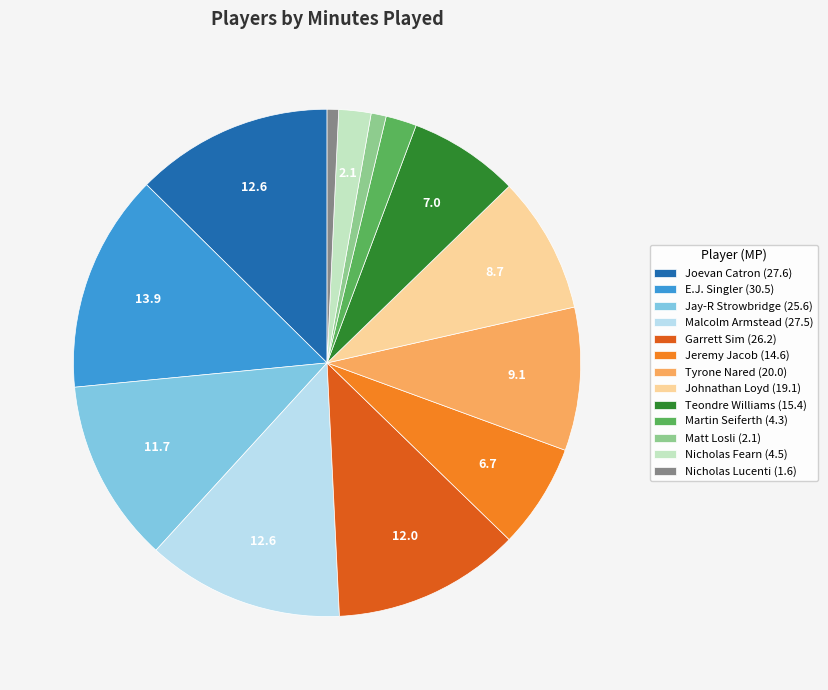

True or false: Malcolm Armstead accounts for 13% of the total.

True